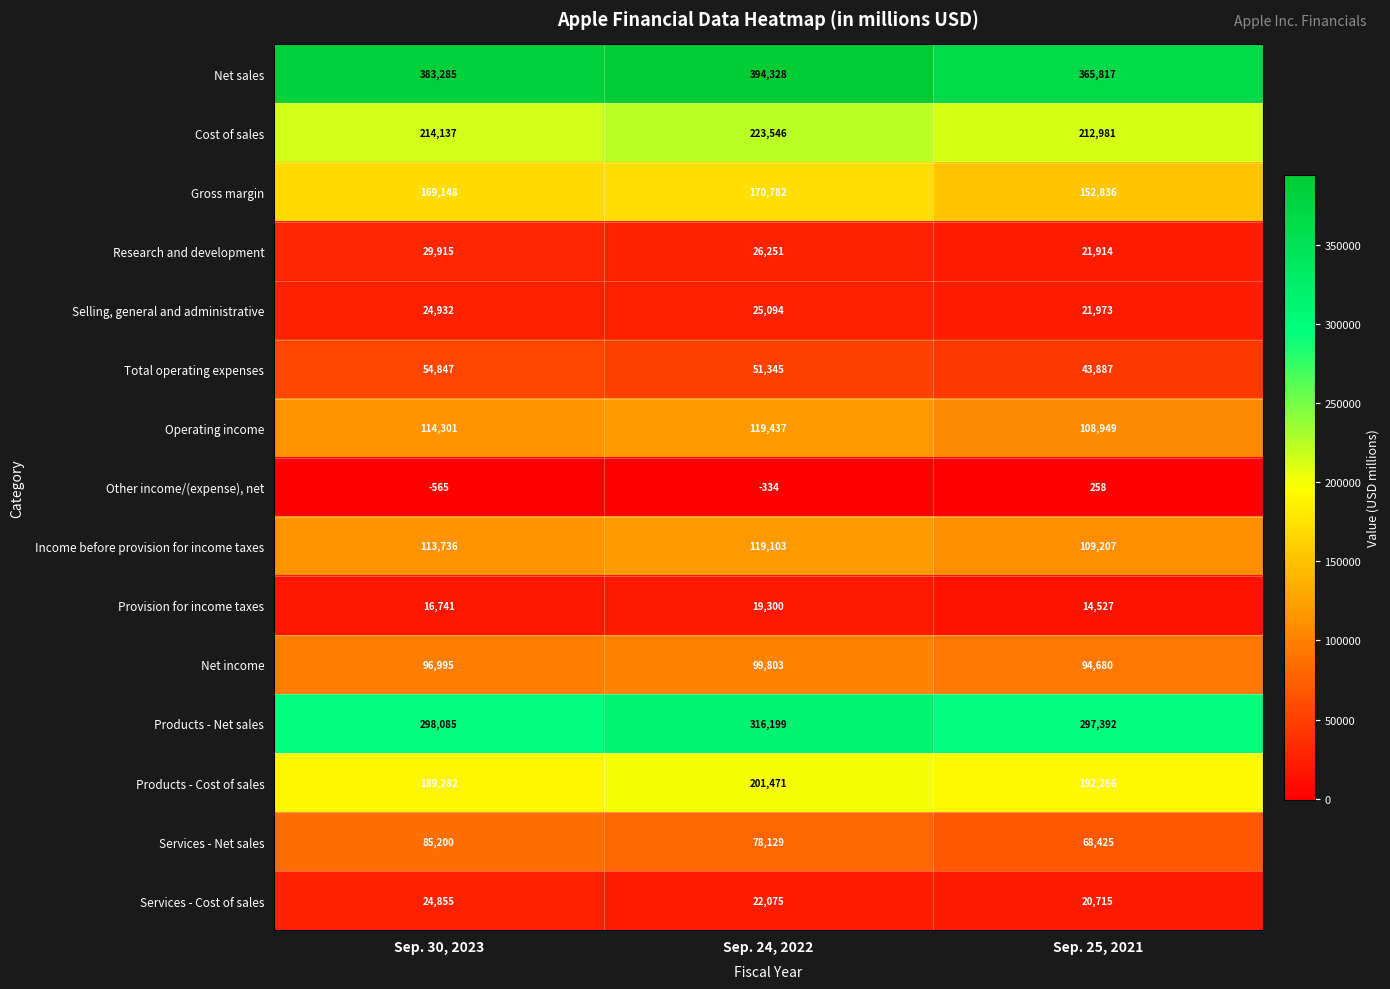

The value of Provision for income taxes at Sep. 30, 2023 is 11309. True or false?

False